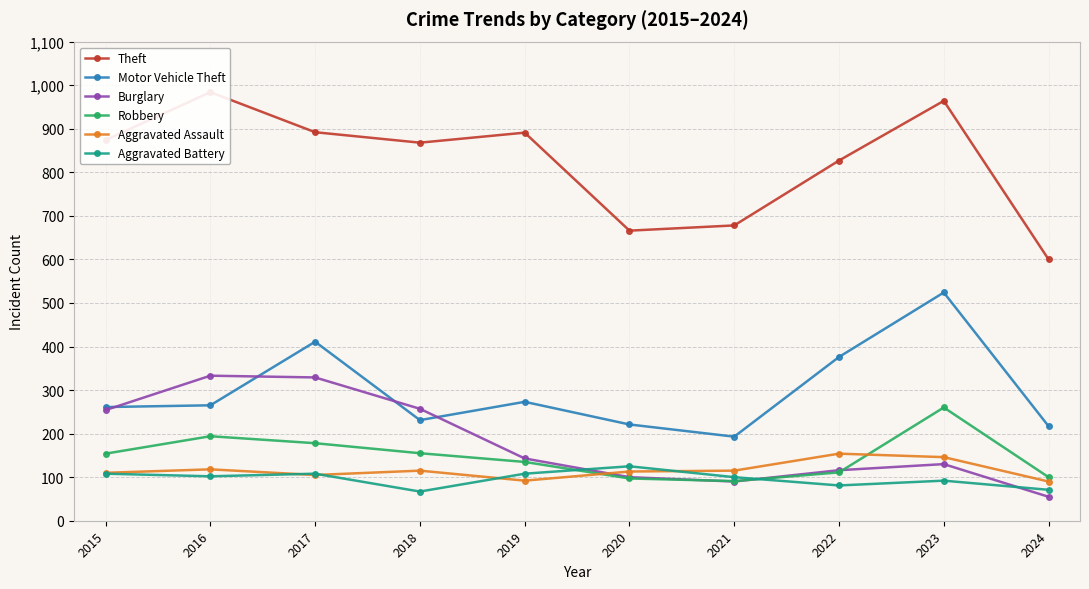

Reading left to right, list all the values displayed in this chart.

Theft: 2015=874	2016=984	2017=892	2018=868	2019=891	2020=666	2021=678	2022=827	2023=964	2024=600
Motor Vehicle Theft: 2015=261	2016=265	2017=411	2018=231	2019=273	2020=221	2021=193	2022=376	2023=524	2024=217
Burglary: 2015=254	2016=333	2017=329	2018=257	2019=143	2020=100	2021=90	2022=116	2023=130	2024=55
Robbery: 2015=154	2016=194	2017=178	2018=155	2019=135	2020=97	2021=91	2022=111	2023=260	2024=100
Aggravated Assault: 2015=110	2016=118	2017=105	2018=115	2019=92	2020=113	2021=115	2022=154	2023=146	2024=90
Aggravated Battery: 2015=108	2016=102	2017=108	2018=67	2019=108	2020=125	2021=100	2022=81	2023=92	2024=71